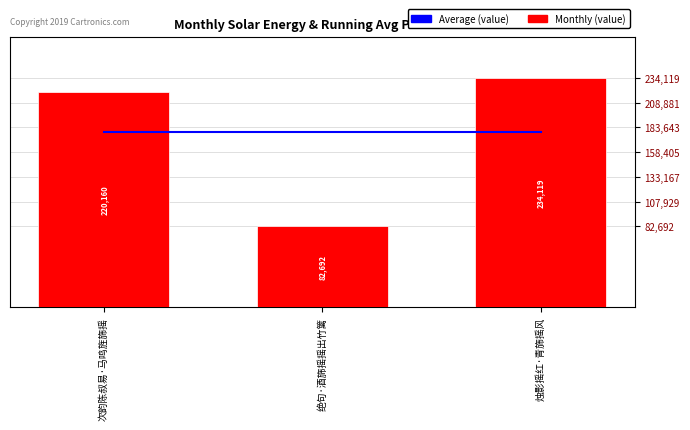

Reading left to right, what are all the values shown in this chart?

Average: 178990.3	178990.3	178990.3
col_0 (value): 220160.0	82692.0	234119.0